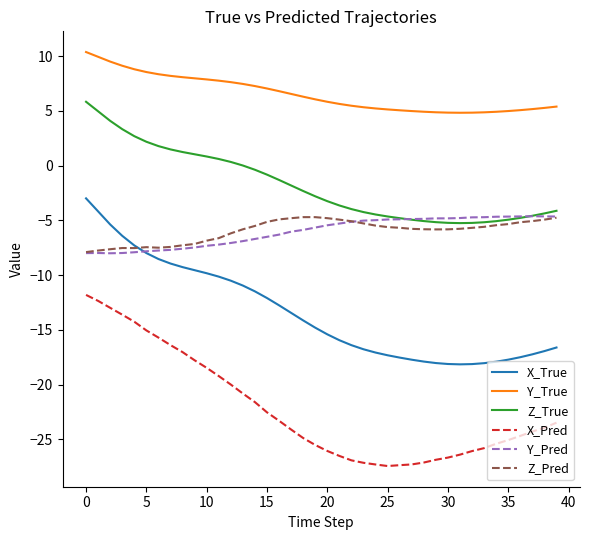

What is the smallest value displayed?

-27.4